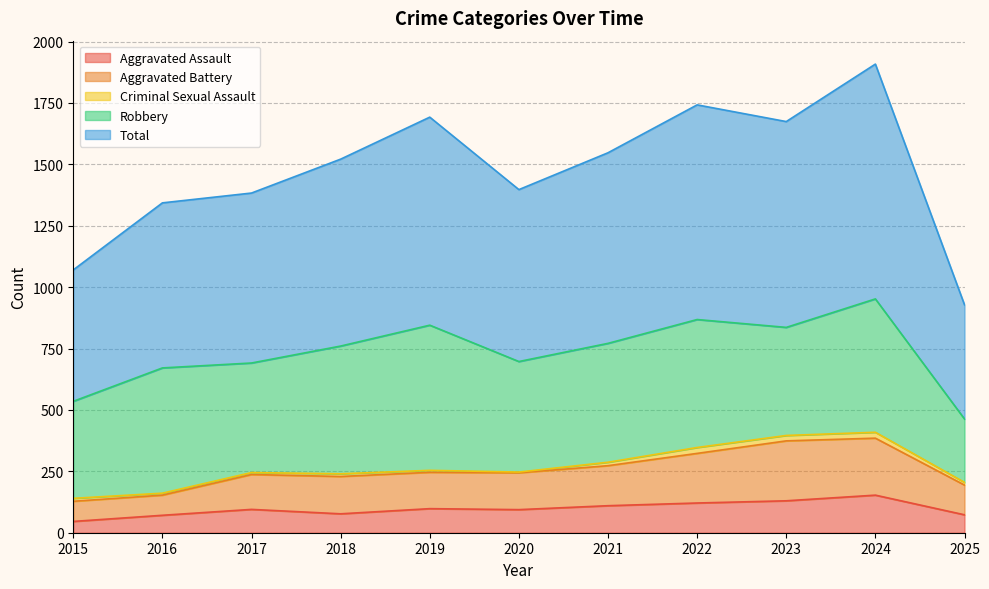

At which category does Total reach its first local peak?

2019